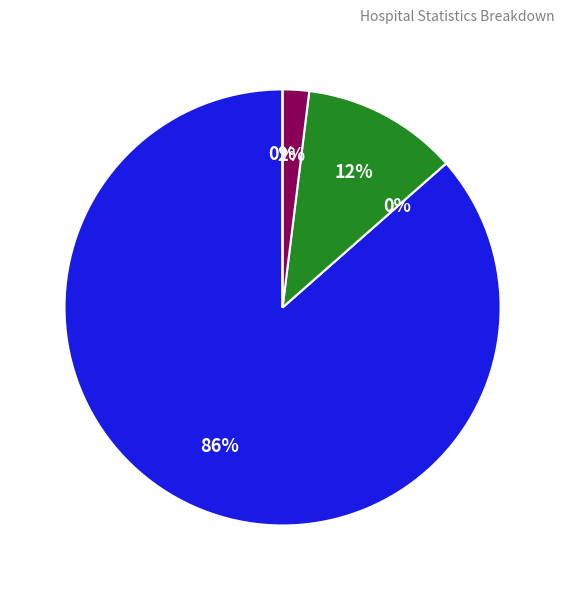

Rank the categories by value from lowest to highest.

countDistinctHospno, countCurrentSuspected, countCurrent, countDied, count